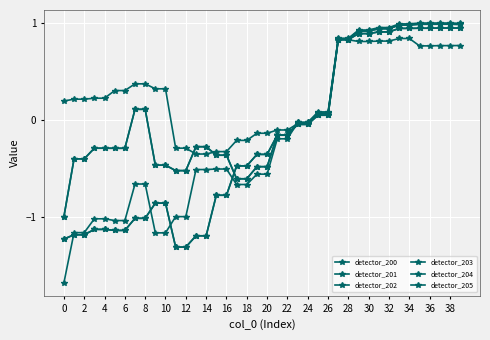

Is this an area chart (filled region under the line)?

No